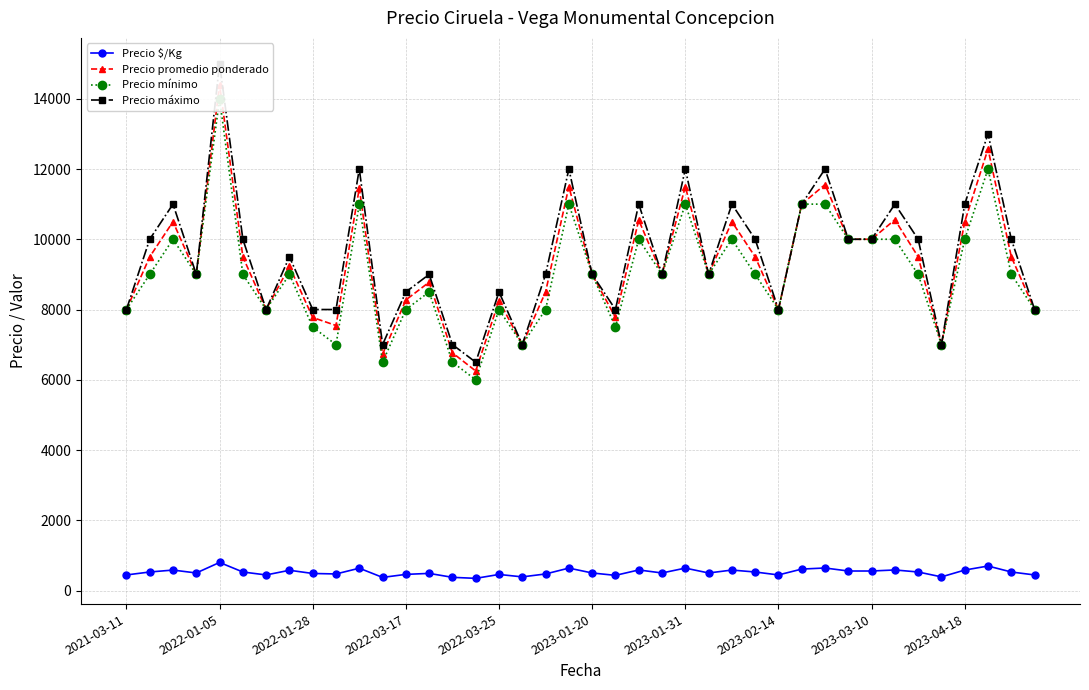

What is the spread (max minus min) of values at 19?

11361